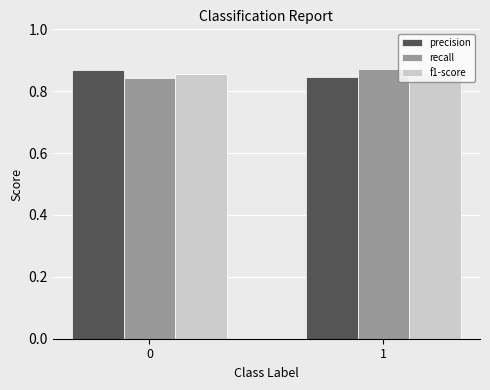

List the labels in order of recall value, smallest first.

0, 1